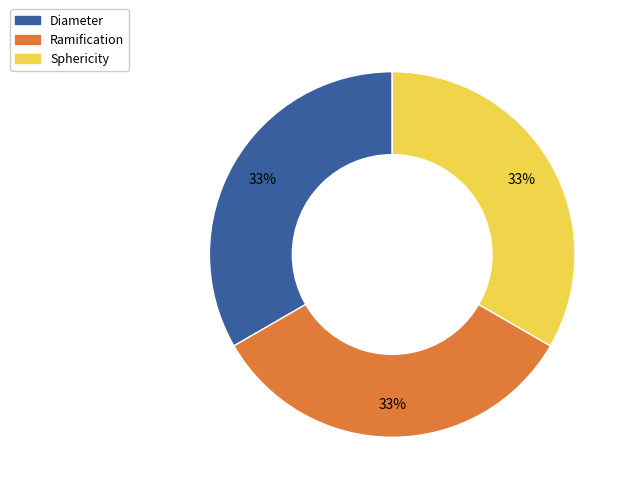

The Sphericity slice represents 19% of the pie. True or false?

False